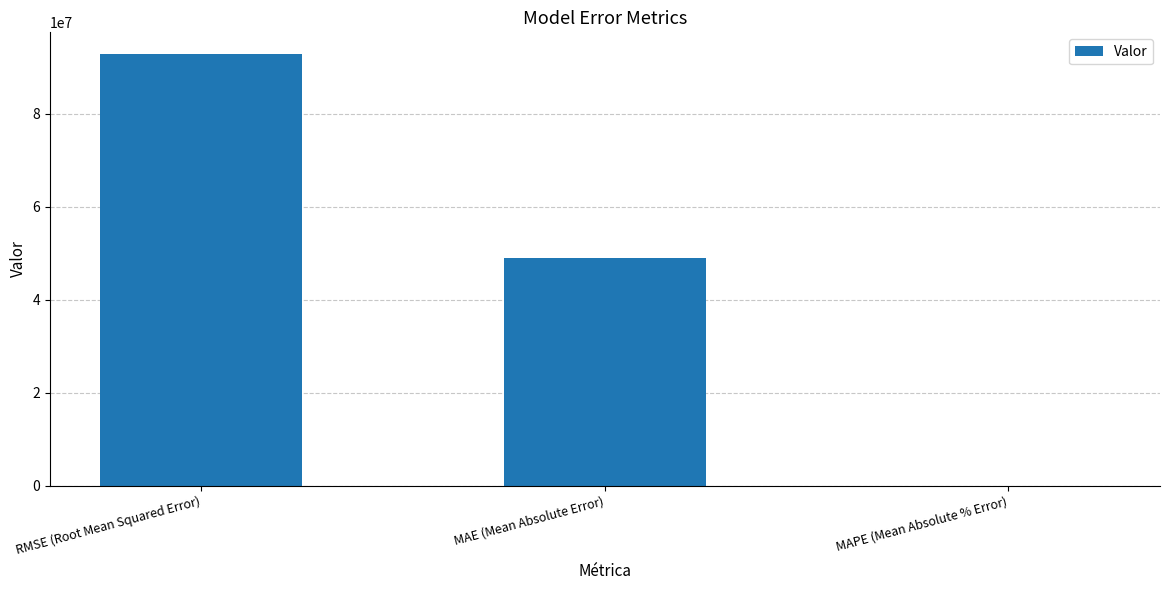

At which category does the chart reach its peak across all series?

RMSE (Root Mean Squared Error)